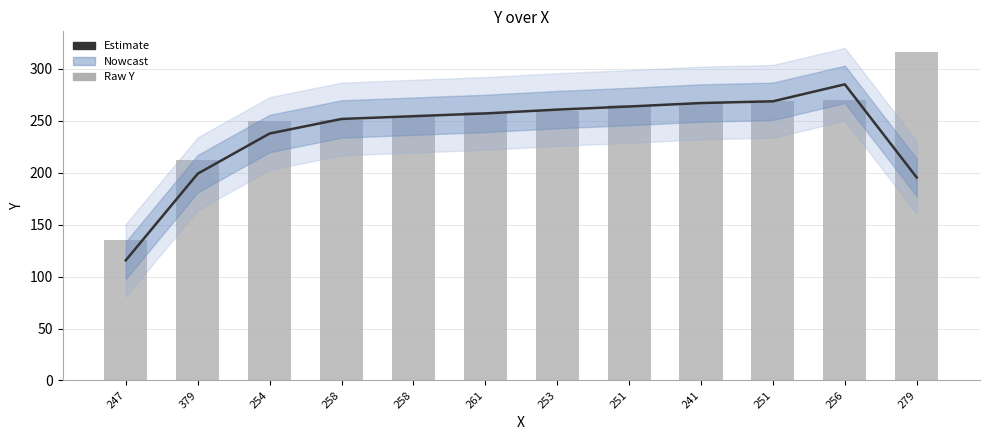

The value of Estimate at 258 is 254.3. True or false?

True